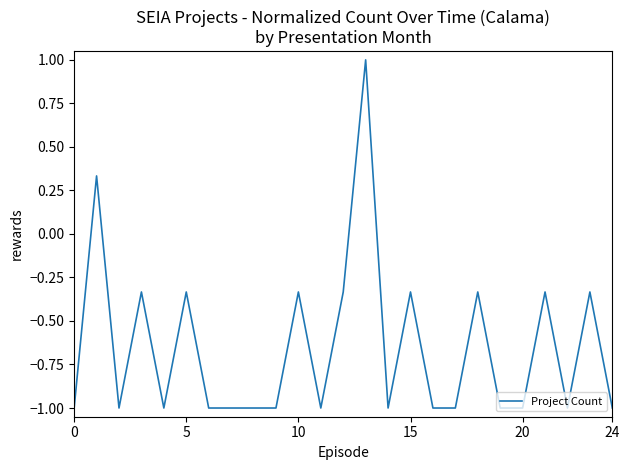

What is the smallest value displayed?

-1.0